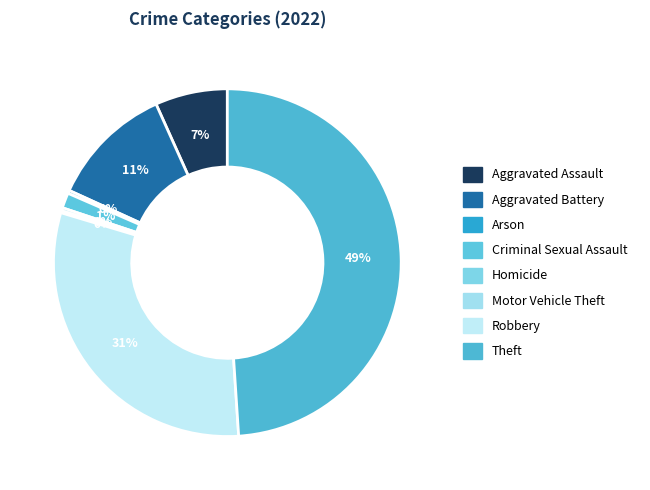

Between Motor Vehicle Theft and Theft, which is larger?

Theft